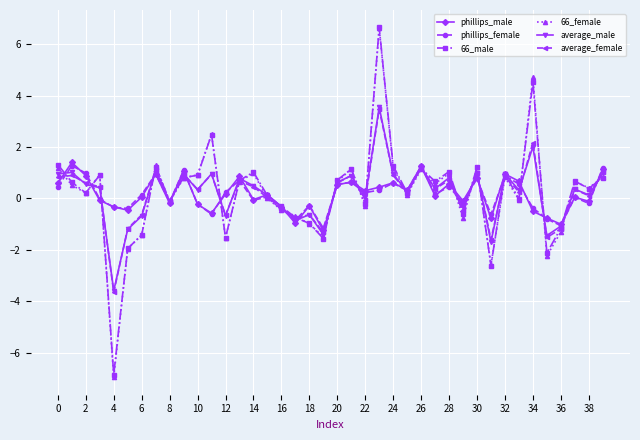

Is this an area chart (filled region under the line)?

No